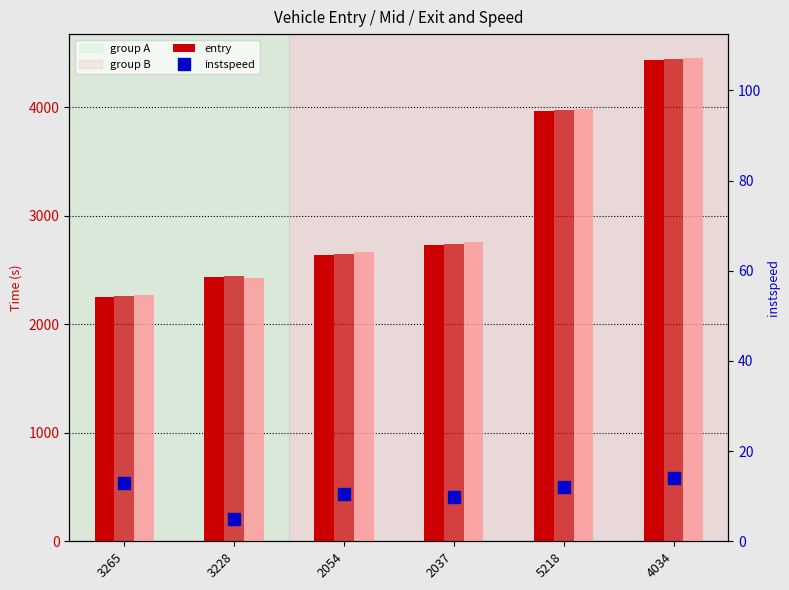

At 4034, list the series in order from largest to smallest.

exit, mid, entry, instspeed